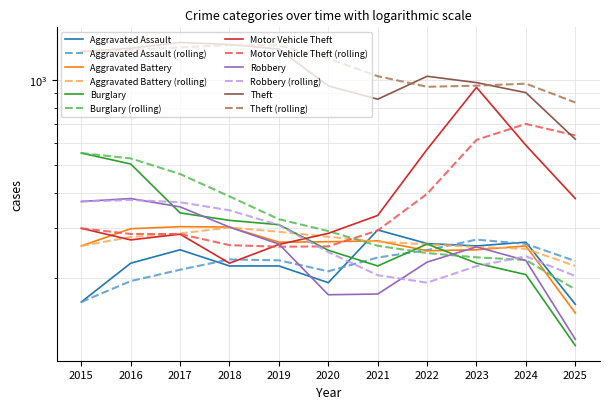

The value of Aggravated Battery at 2025 is 253. True or false?

False